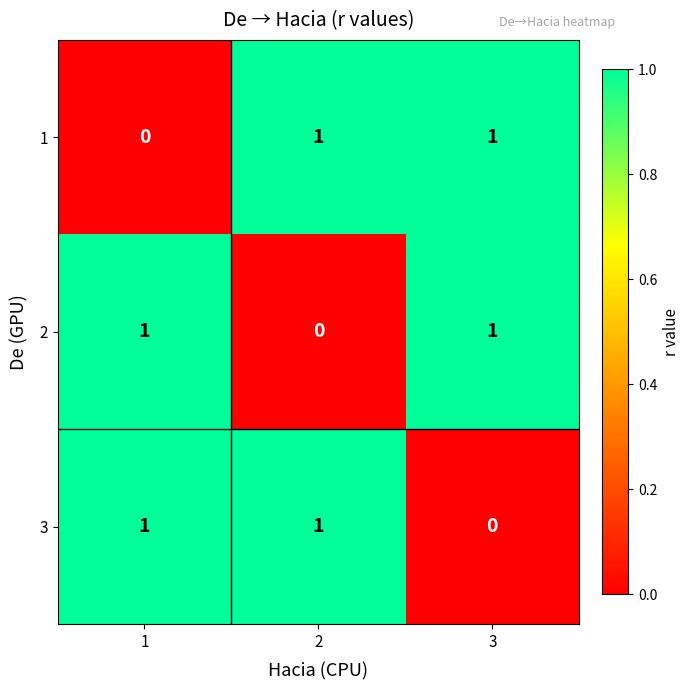

At how many categories does at least one series exceed 0?

3